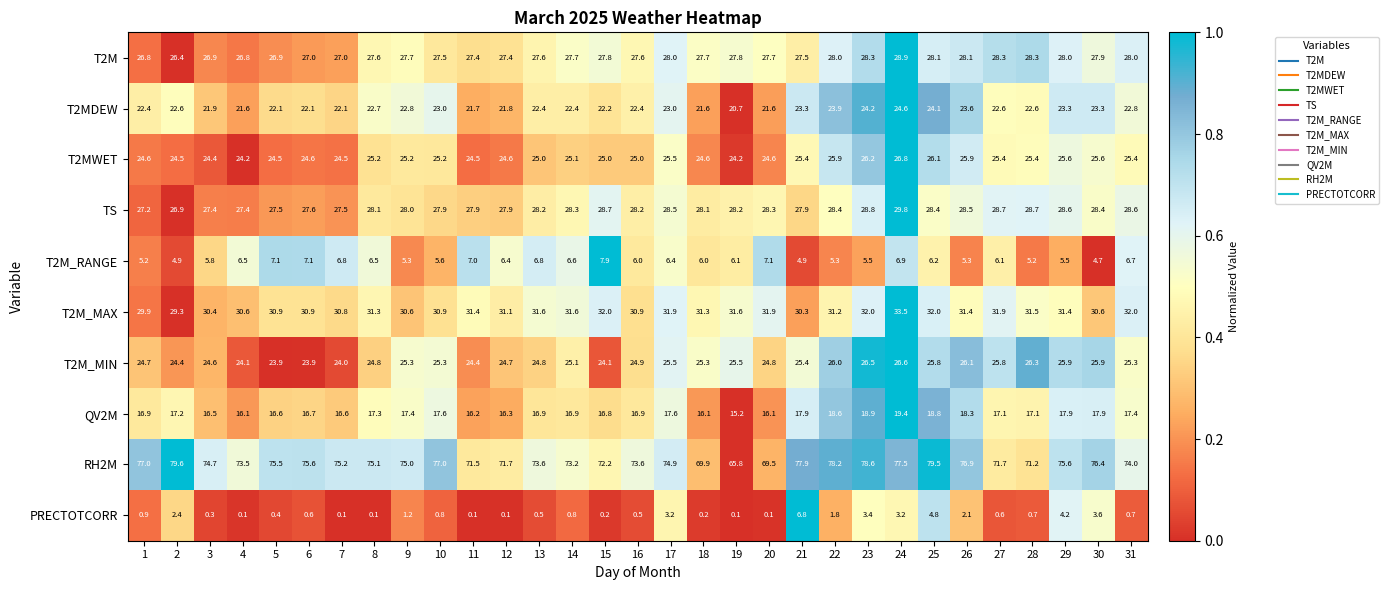

What is the sum of all RH2M values?

2311.6